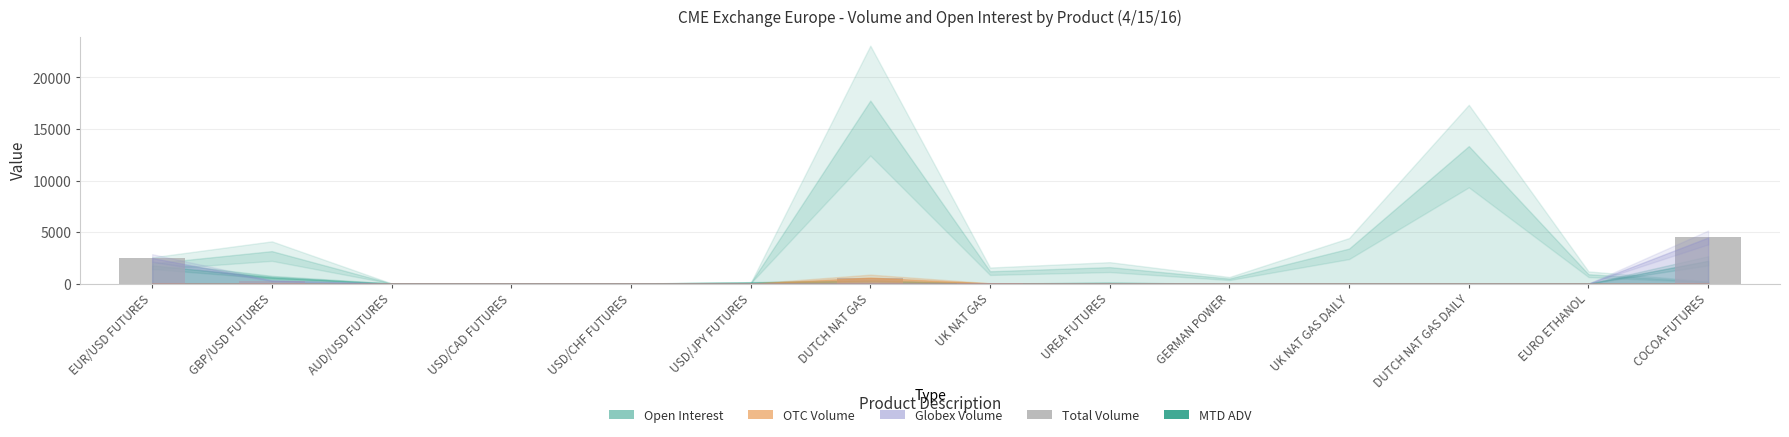

Is it true that the value at USD/JPY FUTURES is 1965?

False